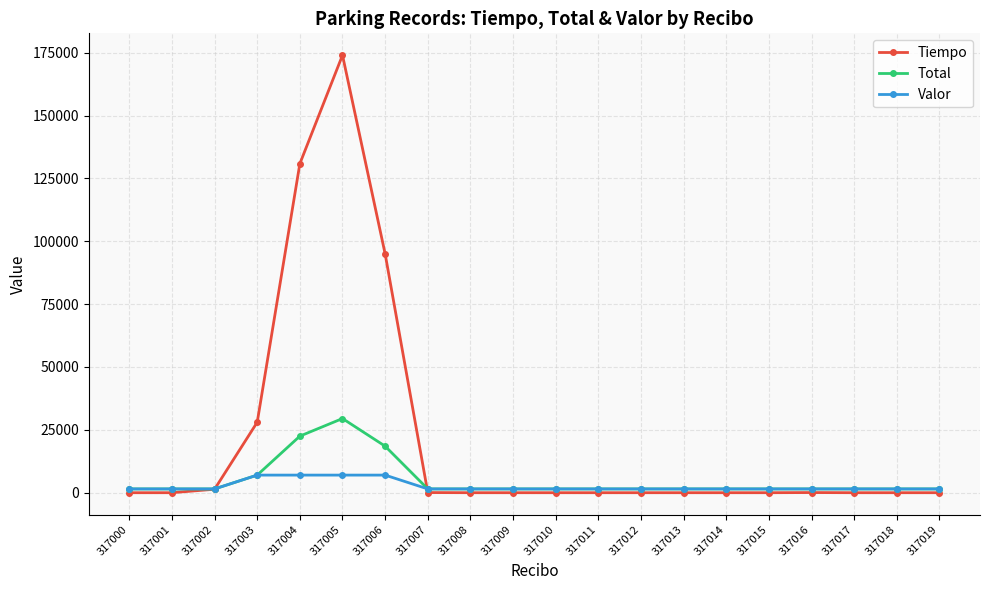

What is the total value across all series at 317017?

3000